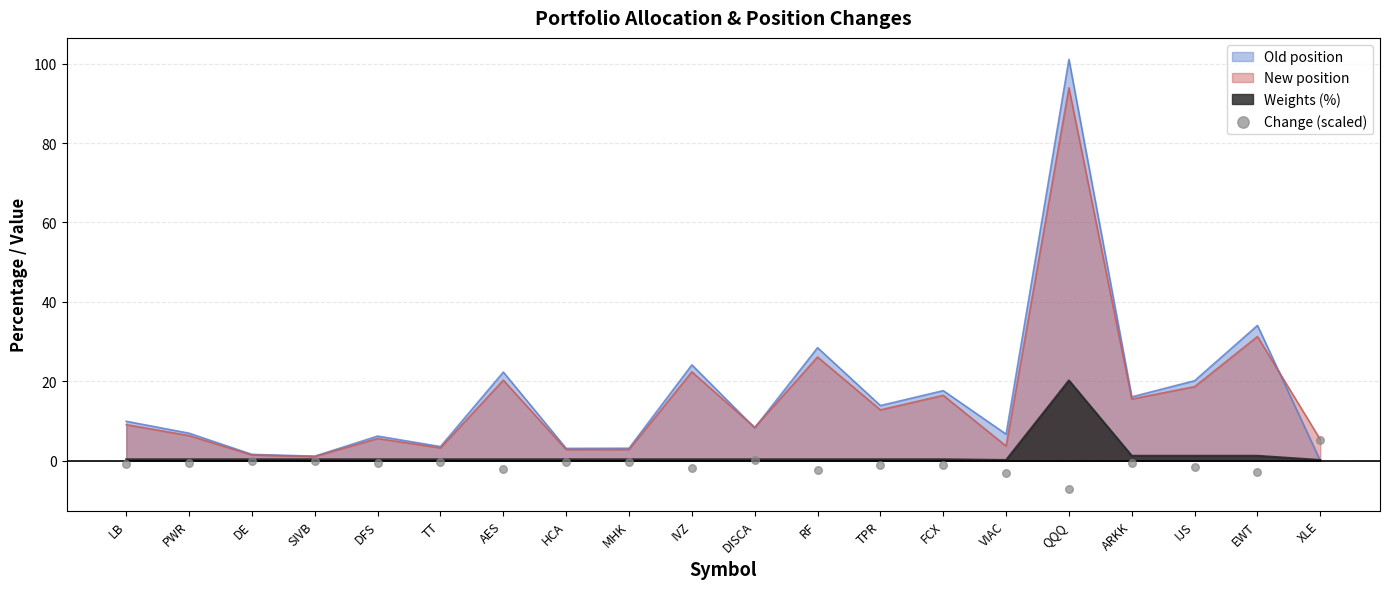

Is it true that Old position equals 28.5 at RF?

True